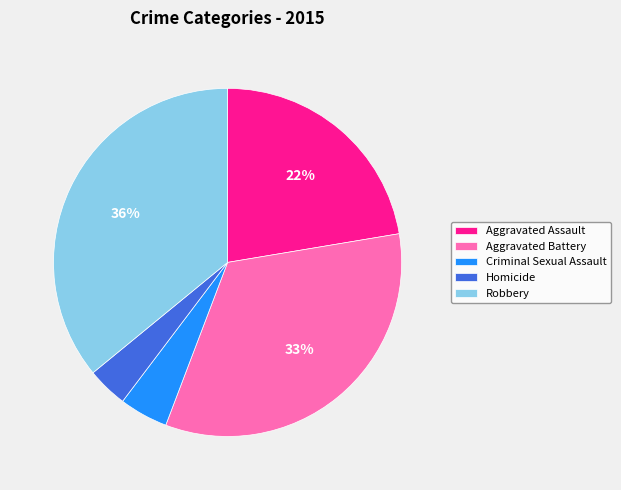

How many segments does this pie chart have?

5